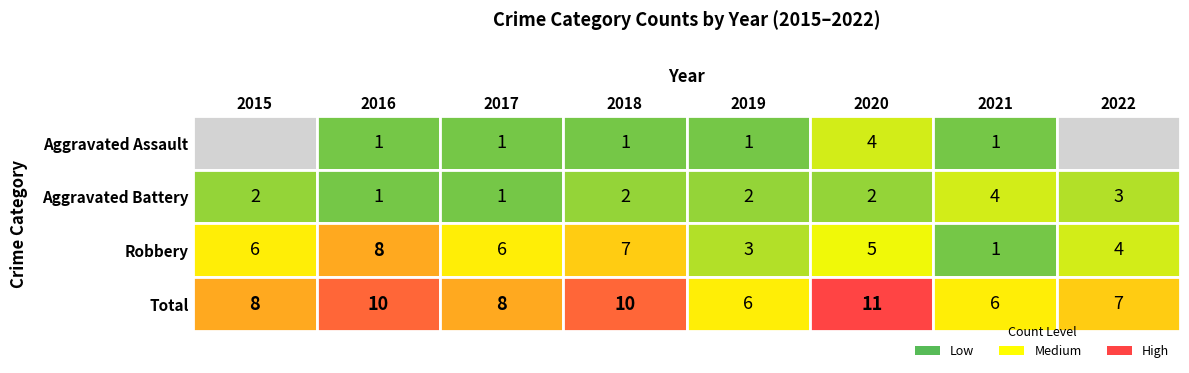

Which series has the largest range (max minus min)?

Robbery